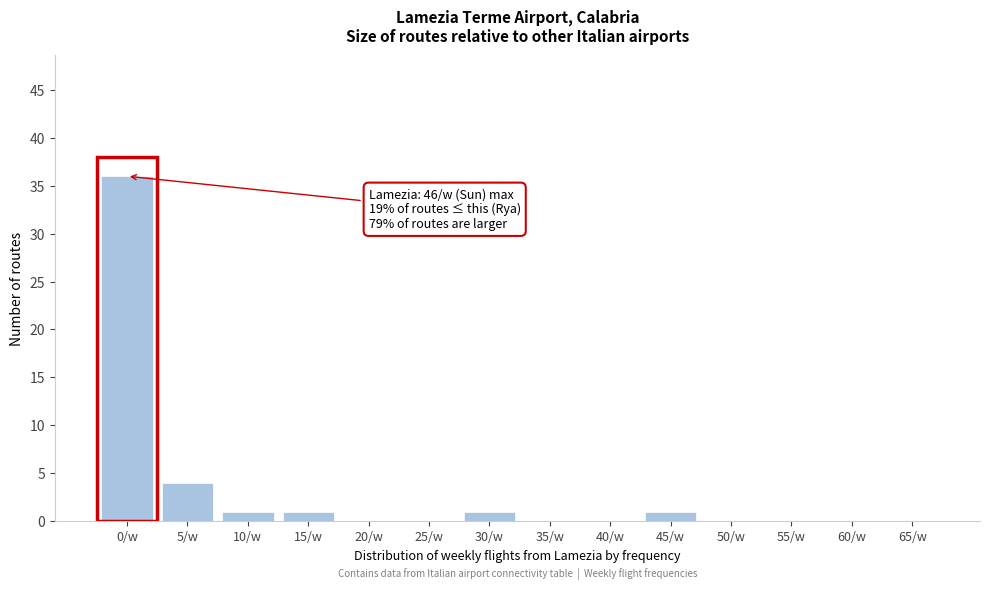

Reading left to right, what are all the values shown in this chart?

0/w=36	5/w=4	10/w=1	15/w=1	20/w=0	25/w=0	30/w=1	35/w=0	40/w=0	45/w=1	50/w=0	55/w=0	60/w=0	65/w=0